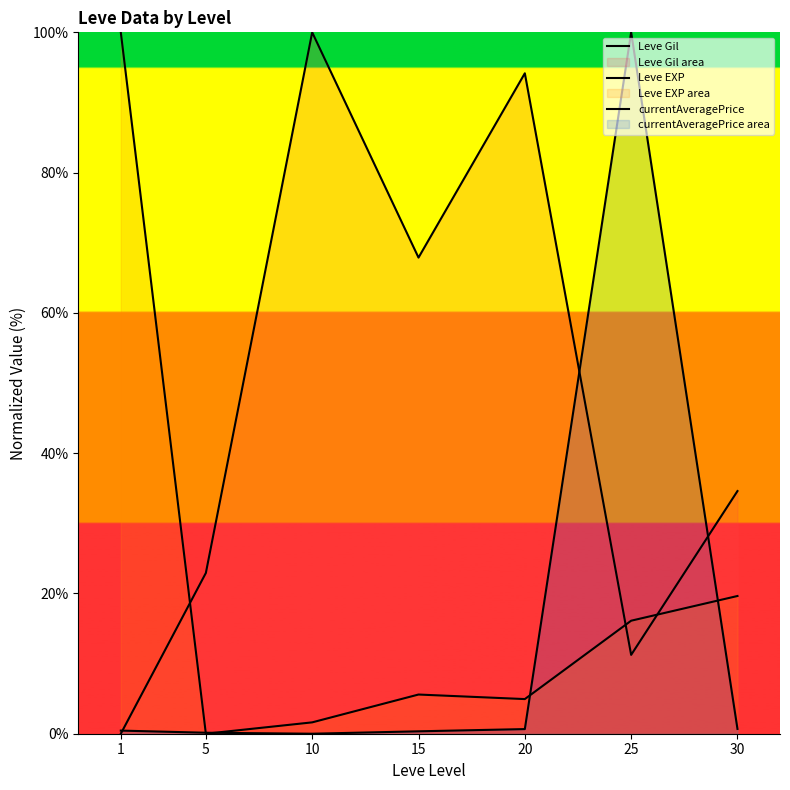

How many data points in Leve Gil are above 34?

4